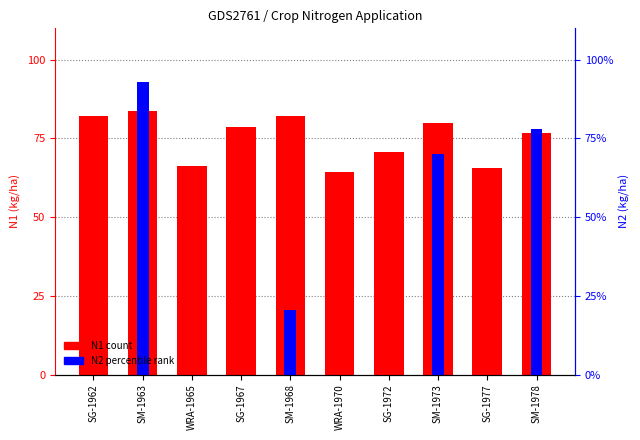

Where does the N1 series first go above 78?

SG-1962